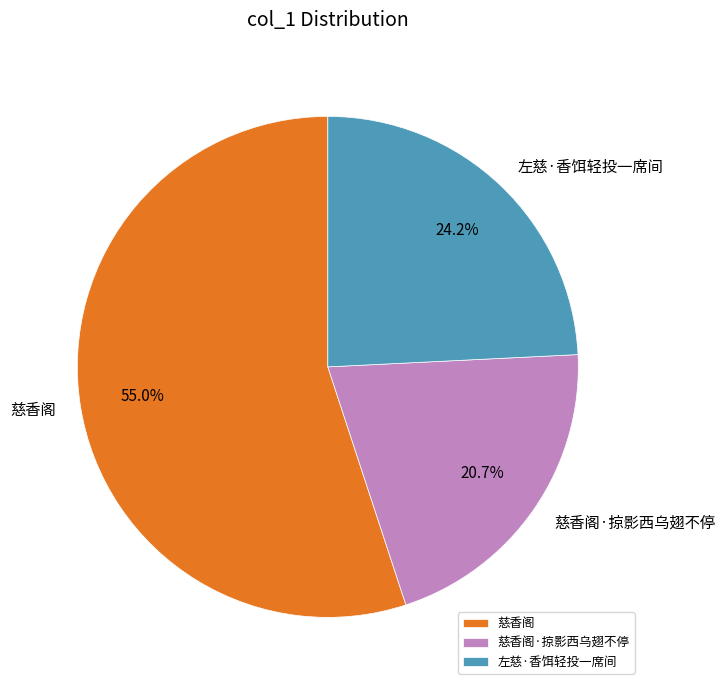

To the nearest percent, what is the difference between the largest and smallest slice percentages?

34%